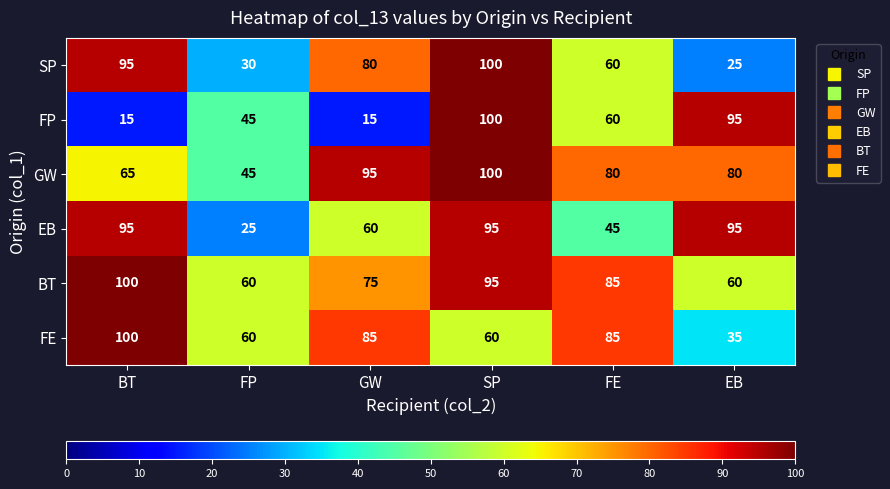

True or false: GW has a value of 65 at BT.

True